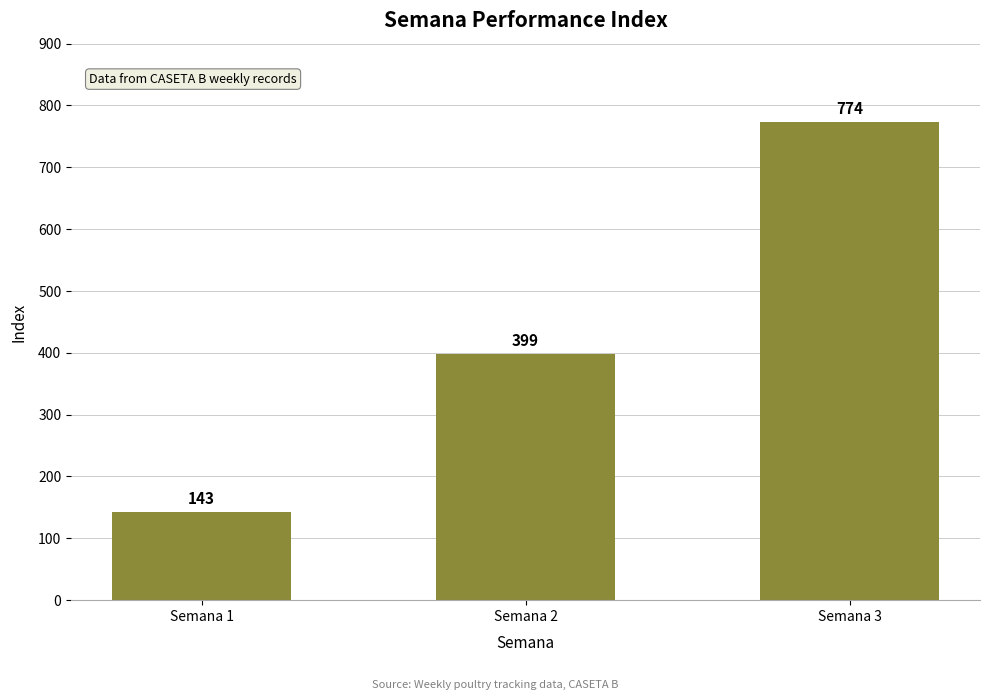

What is the maximum value shown in the chart?

774.0